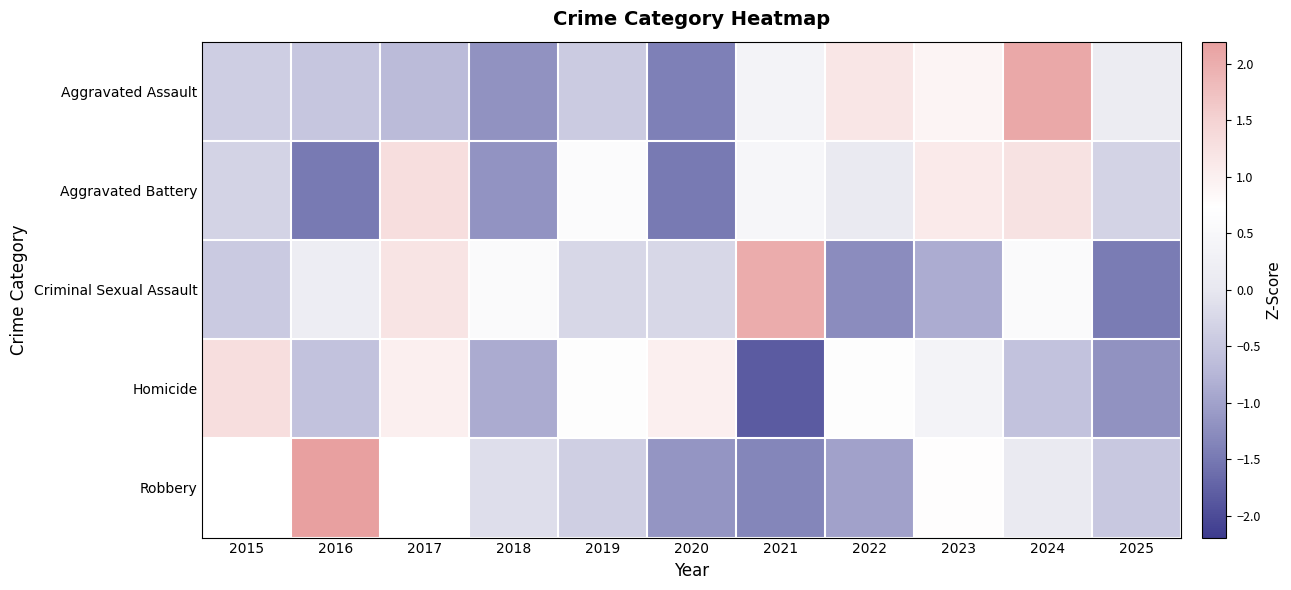

Reading left to right, transcribe all the data shown in this chart.

Aggravated Assault: 2015=-0.4	2016=-0.5	2017=-0.7	2018=-1.2	2019=-0.4	2020=-1.4	2021=0.4	2022=1.1	2023=0.9	2024=2.1	2025=0.1
Aggravated Battery: 2015=-0.3	2016=-1.5	2017=1.3	2018=-1.2	2019=0.6	2020=-1.5	2021=0.5	2022=0.1	2023=1.1	2024=1.2	2025=-0.3
Criminal Sexual Assault: 2015=-0.4	2016=0.2	2017=1.2	2018=0.6	2019=-0.2	2020=-0.2	2021=2.0	2022=-1.3	2023=-0.9	2024=0.6	2025=-1.5
Homicide: 2015=1.3	2016=-0.6	2017=1.0	2018=-0.9	2019=0.7	2020=1.0	2021=-1.8	2022=0.7	2023=0.4	2024=-0.6	2025=-1.2
Robbery: 2015=0.7	2016=2.2	2017=0.7	2018=-0.1	2019=-0.4	2020=-1.2	2021=-1.3	2022=-1.0	2023=0.8	2024=0.1	2025=-0.5